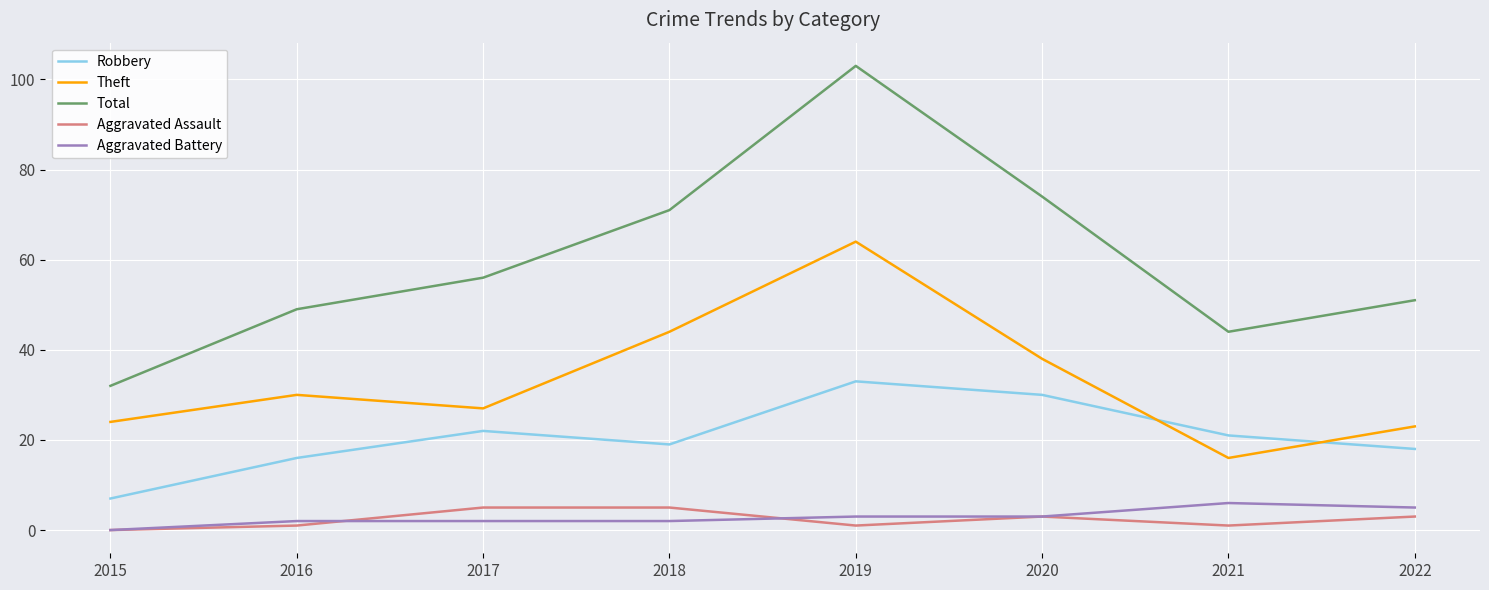

What is the difference between the maximum and minimum values in the Total series?

71